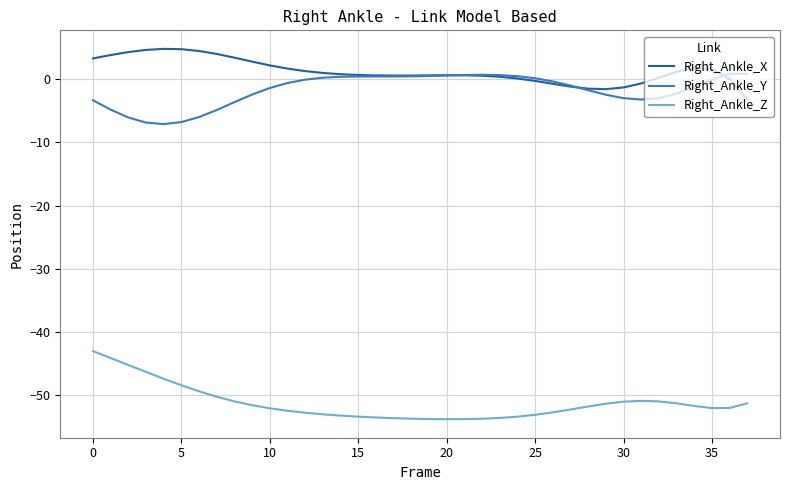

True or false: Right_Ankle_Z and Right_Ankle_Y intersect in this chart.

False